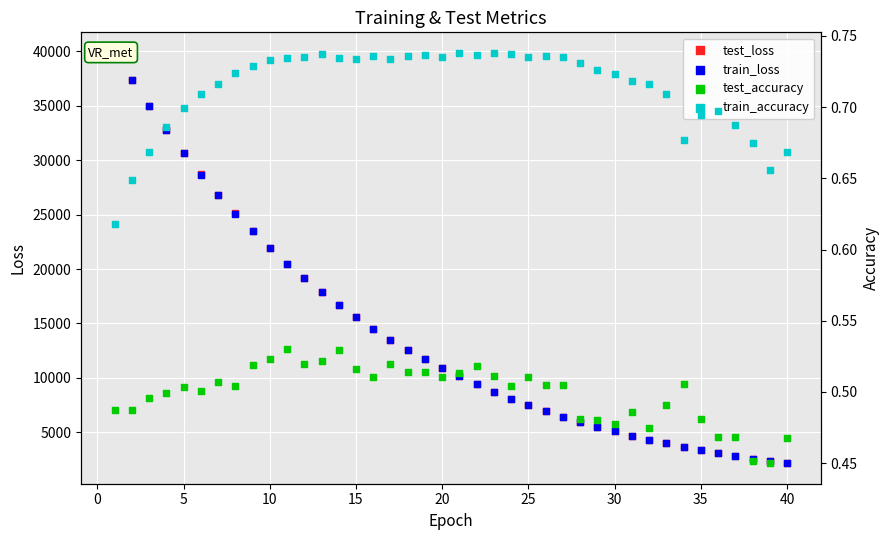

Which series reaches the minimum Y coordinate?

test_accuracy